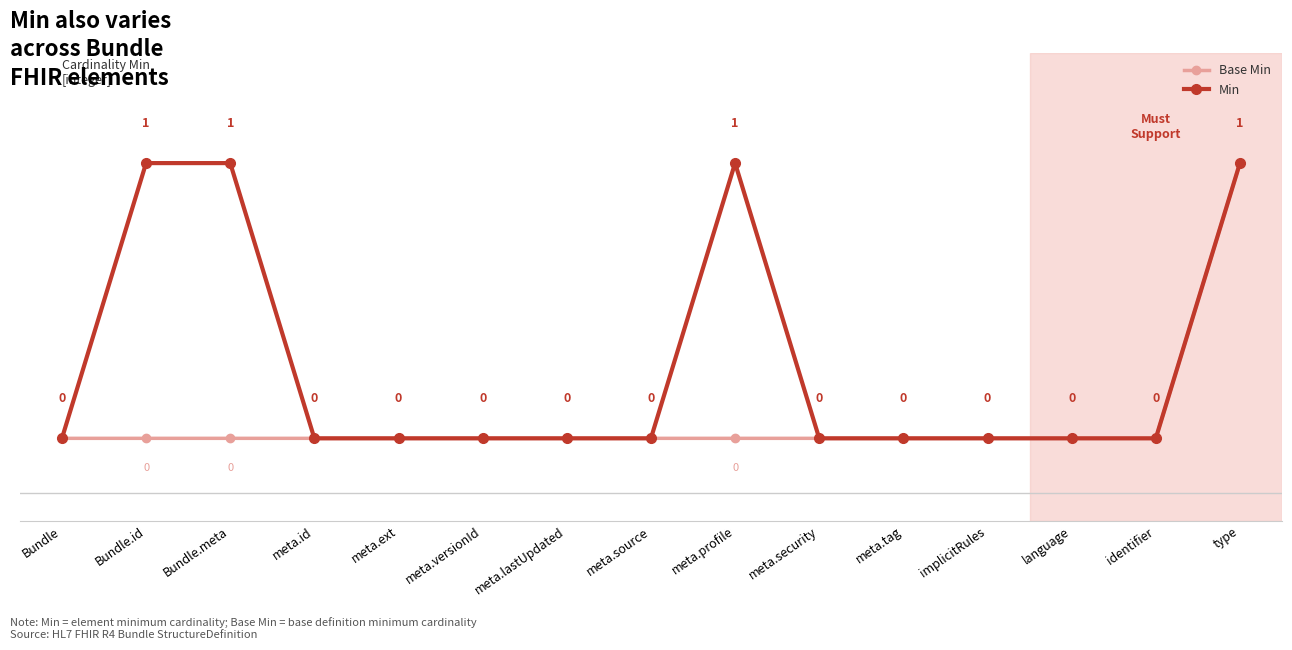

What is the label of the 1st point from the left?

Bundle